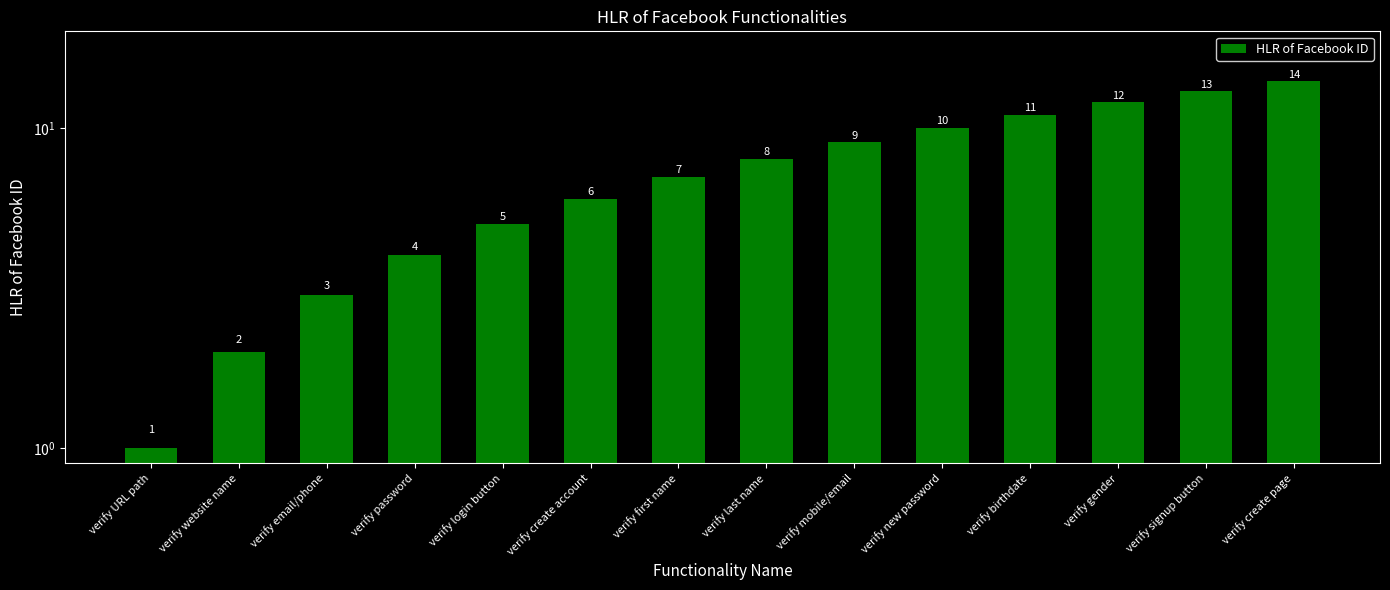

Reading left to right, list all the values displayed in this chart.

verify URL path=1	verify website name=2	verify email/phone=3	verify password=4	verify login button=5	verify create account=6	verify first name=7	verify last name=8	verify mobile/email=9	verify new password=10	verify birthdate=11	verify gender=12	verify signup button=13	verify create page=14